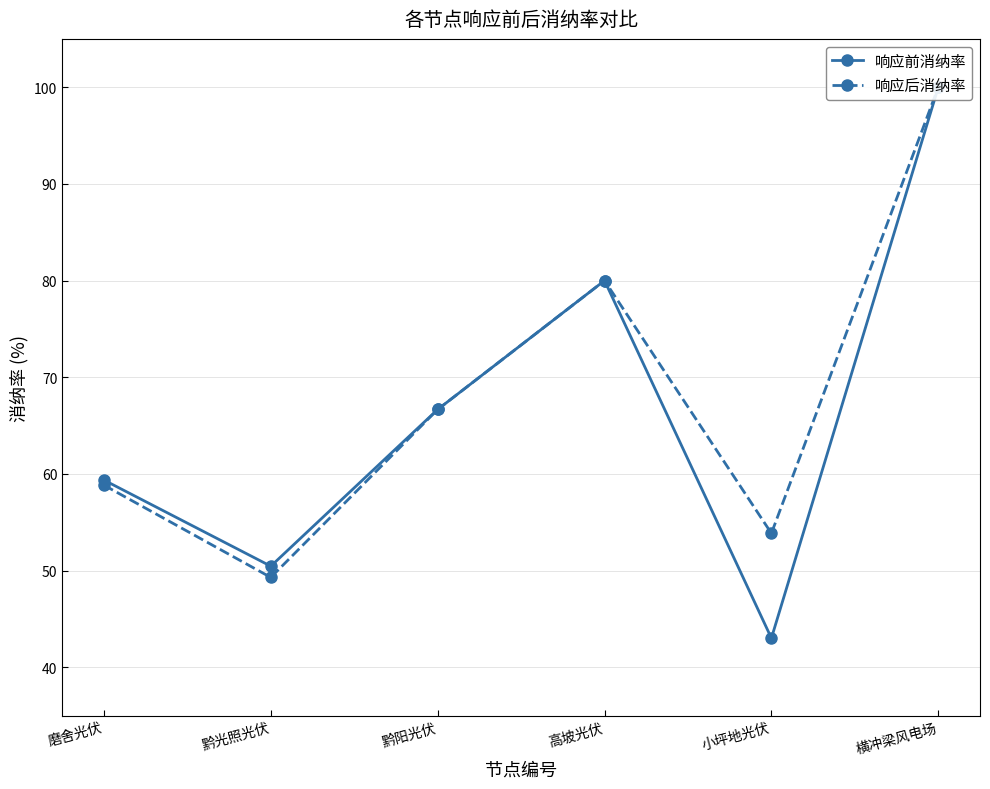

Rank the categories by 响应后消纳率 value from highest to lowest.

横冲梁风电场, 高坡光伏, 黔阳光伏, 磨舍光伏, 小坪地光伏, 黔光照光伏